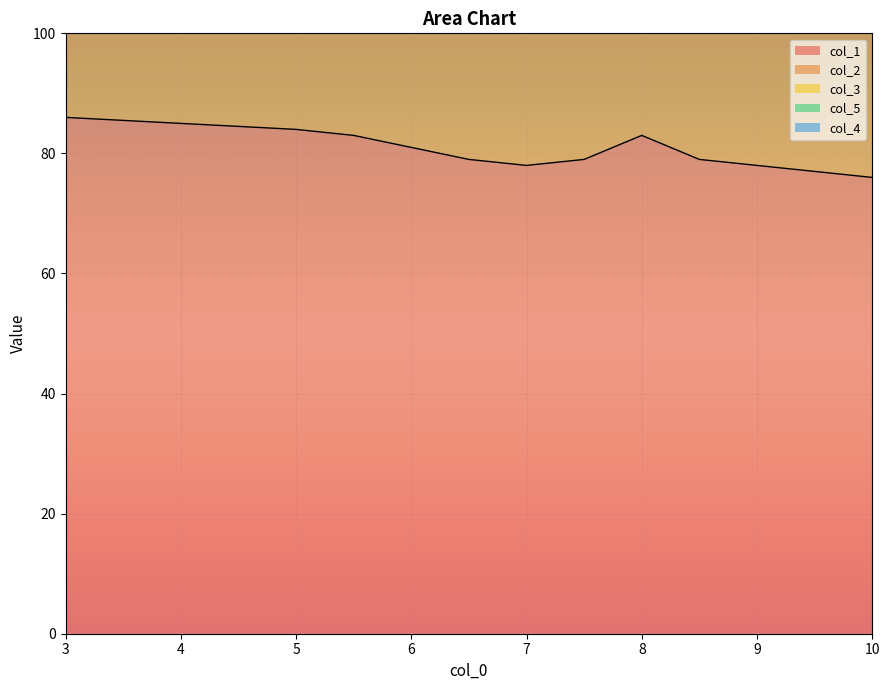

Rank the series at 9.0 from highest to lowest value.

col_1, col_2, col_5, col_3, col_4